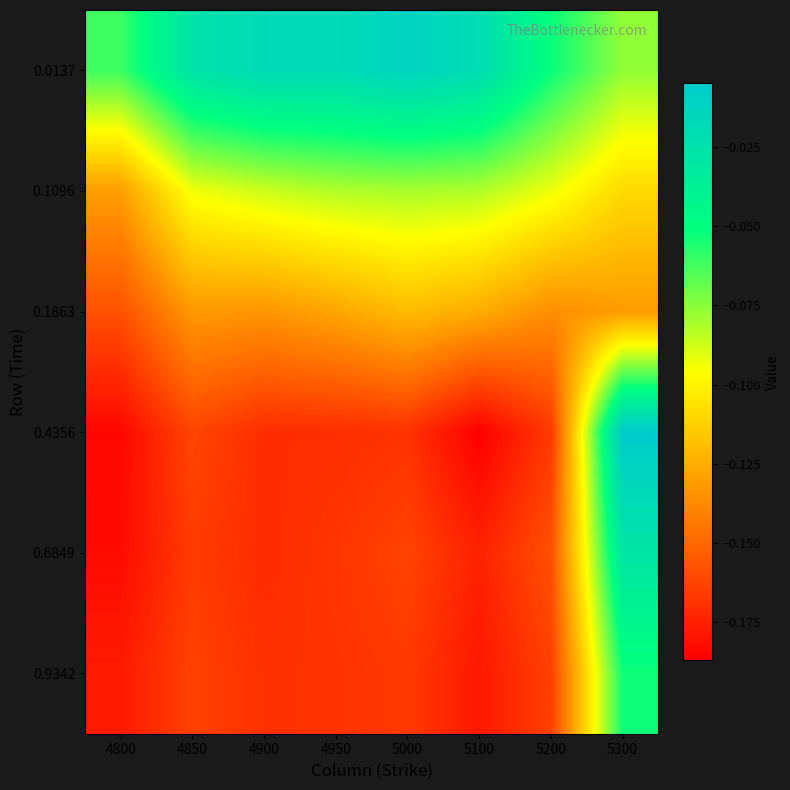

Reading left to right, list all the values displayed in this chart.

0.0137: 4800=-0.1	4850=-0.0	4900=-0.0	4950=-0.0	5000=-0.0	5100=-0.0	5200=-0.1	5300=-0.1
0.1096: 4800=-0.1	4850=-0.1	4900=-0.1	4950=-0.1	5000=-0.1	5100=-0.1	5200=-0.1	5300=-0.1
0.1863: 4800=-0.2	4850=-0.1	4900=-0.1	4950=-0.1	5000=-0.1	5100=-0.1	5200=-0.1	5300=-0.1
0.4356: 4800=-0.2	4850=-0.2	4900=-0.2	4950=-0.2	5000=-0.2	5100=-0.2	5200=-0.2	5300=-0.0
0.6849: 4800=-0.2	4850=-0.2	4900=-0.2	4950=-0.2	5000=-0.2	5100=-0.2	5200=-0.2	5300=-0.0
0.9342: 4800=-0.2	4850=-0.2	4900=-0.2	4950=-0.2	5000=-0.2	5100=-0.2	5200=-0.2	5300=-0.1